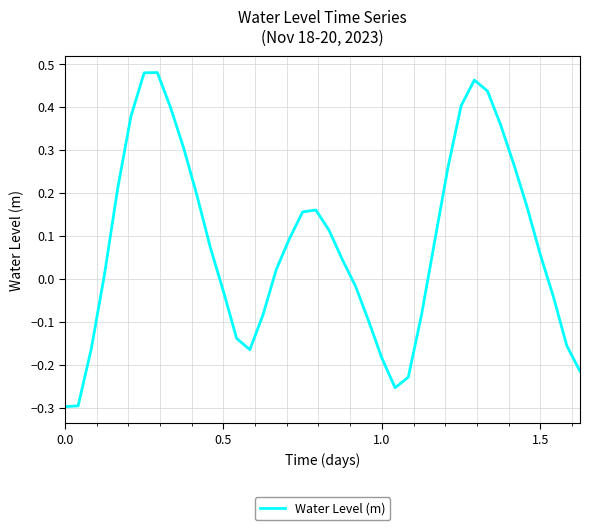

What is the difference between the maximum and minimum values?

0.8